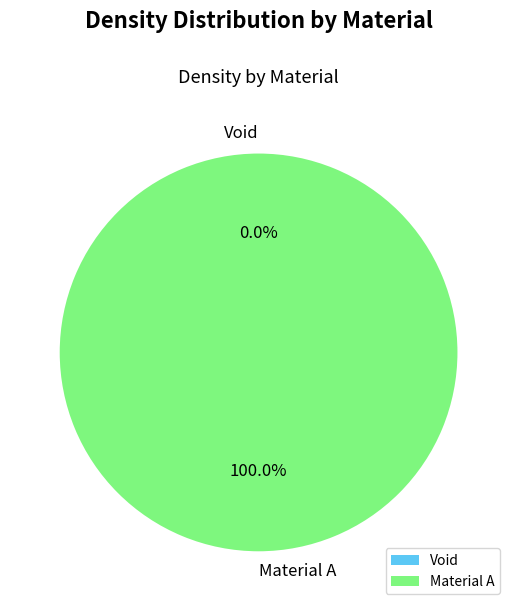

To the nearest percent, what is the difference between the largest and smallest slice percentages?

100%